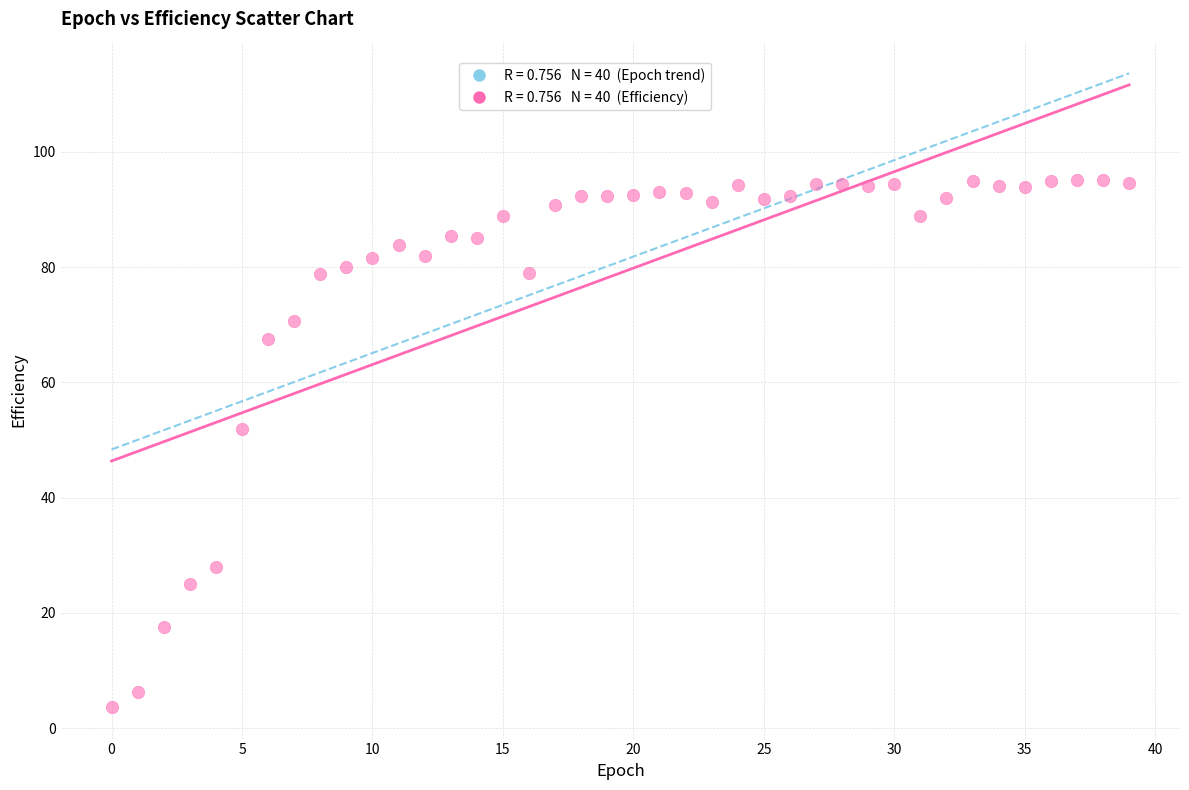

What is the range of Y values (max minus min)?

91.4